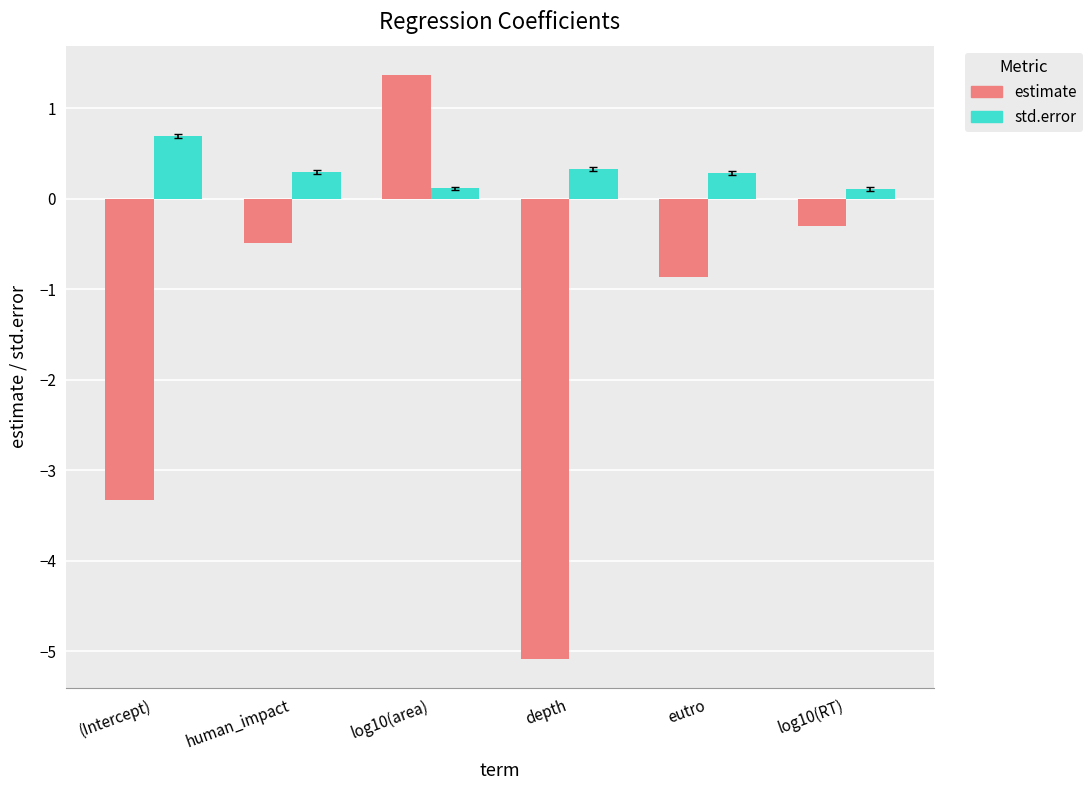

What is the sum of the std.error values at log10(RT) and eutro?

0.4